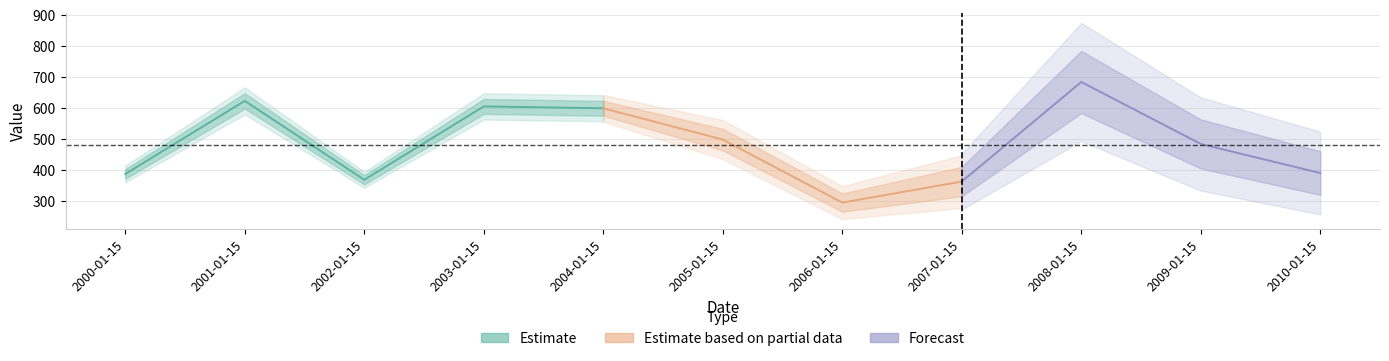

List the labels in order of value, smallest first.

2006-01-15, 2007-01-15, 2002-01-15, 2000-01-15, 2010-01-15, 2009-01-15, 2005-01-15, 2004-01-15, 2003-01-15, 2001-01-15, 2008-01-15